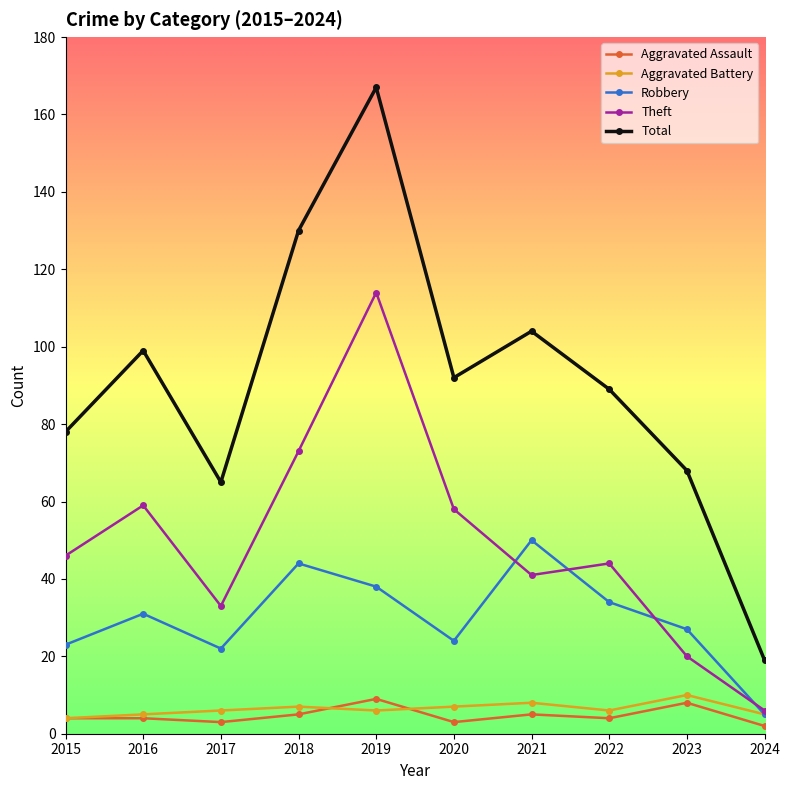

How many data points does each series have?

10